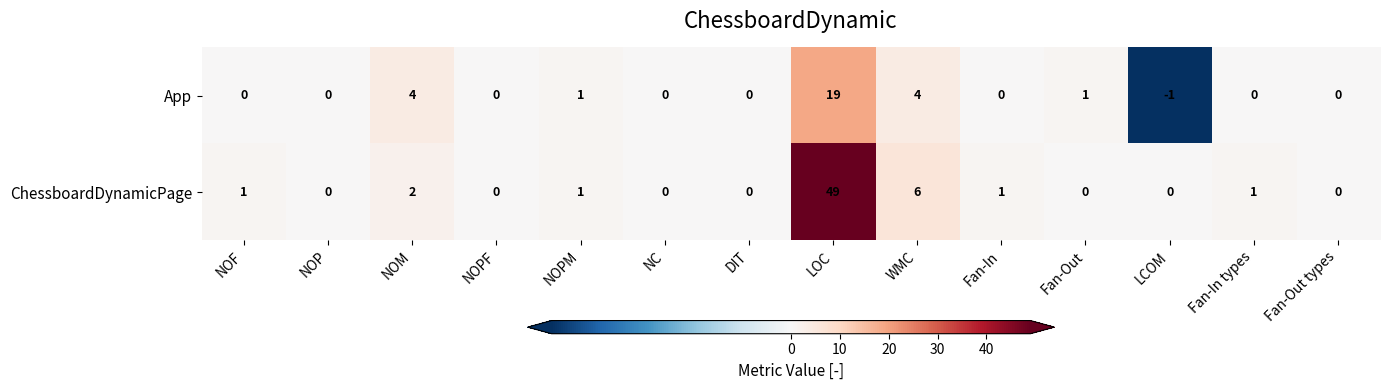

What is the average value of the ChessboardDynamicPage series?

4